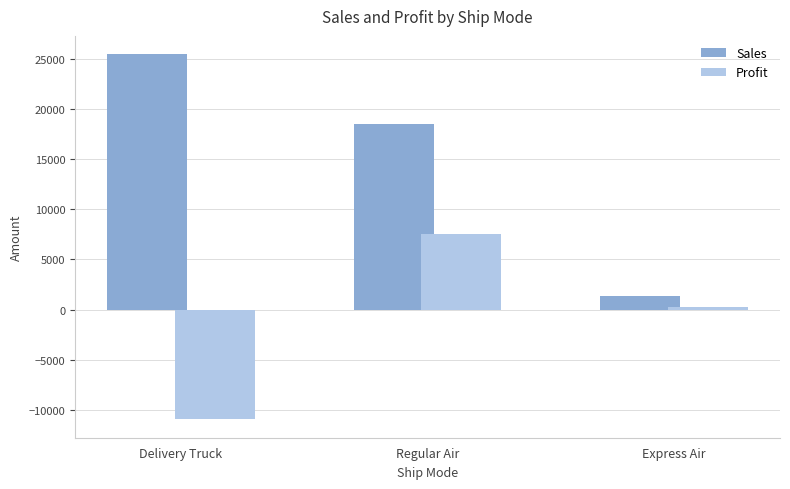

What is the label of the 1st bar from the right?

Express Air